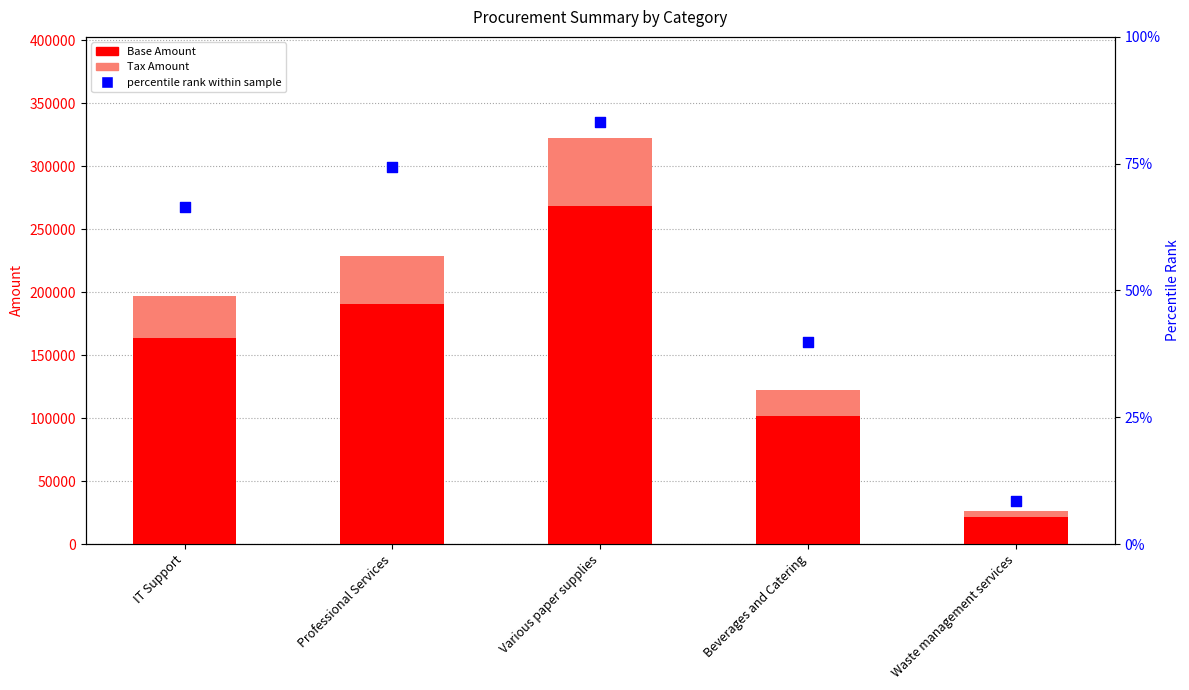

What is the total value across all series at Professional Services?

228577.1